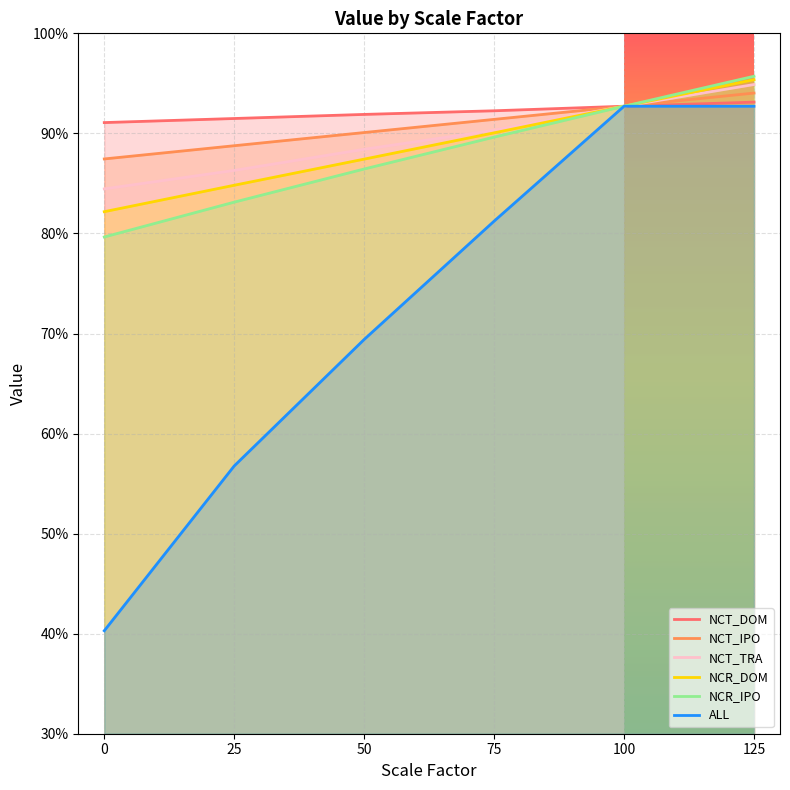

How many lines are shown in the chart?

6